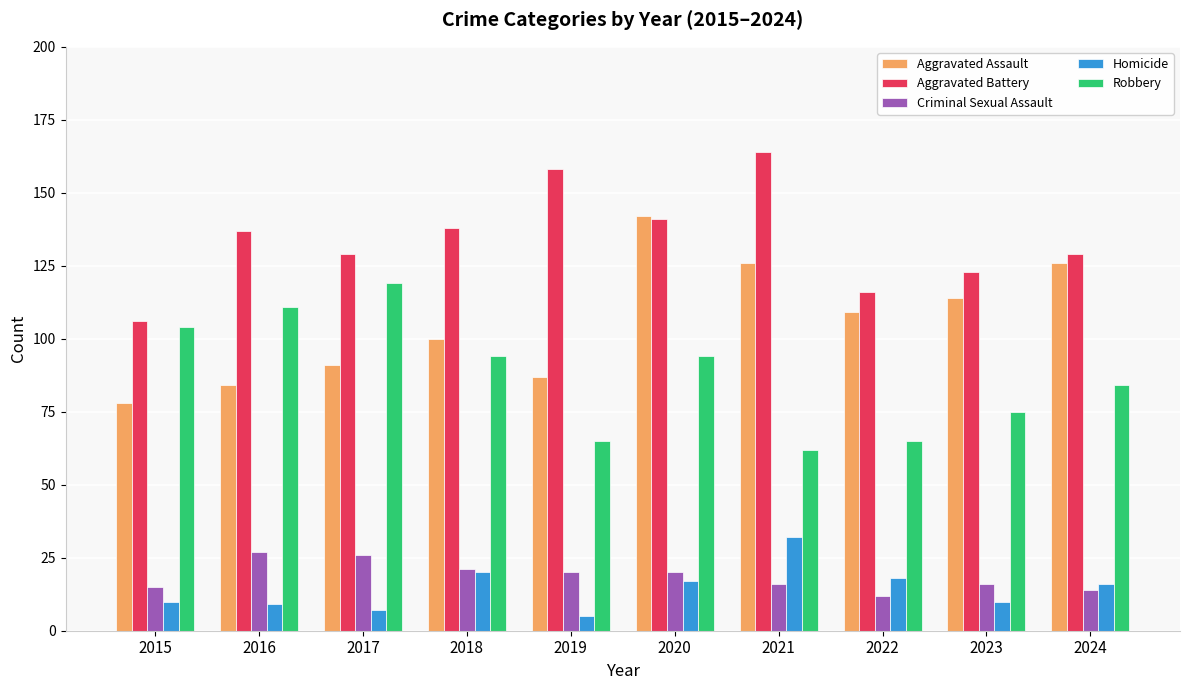

What is the difference between the Criminal Sexual Assault values at 2021 and 2018?

5